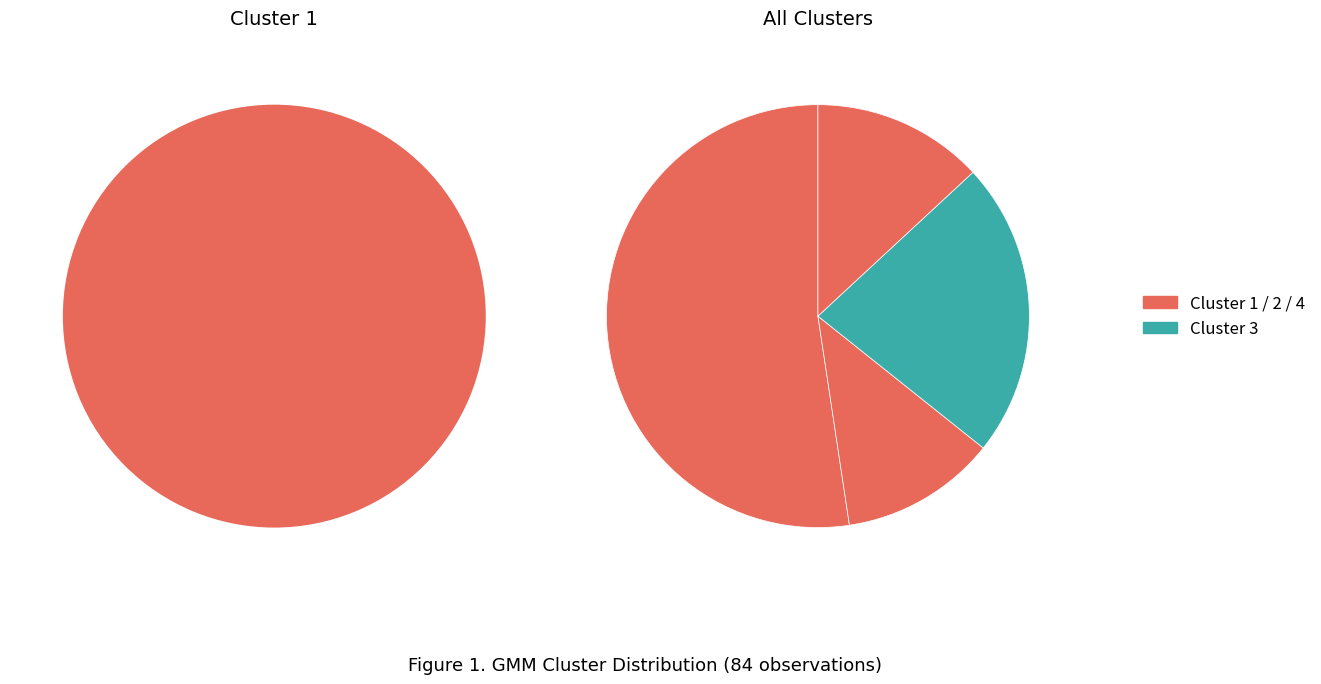

To the nearest percent, what is the difference between the GMM 1 and GMM 3 slice percentages?

30%